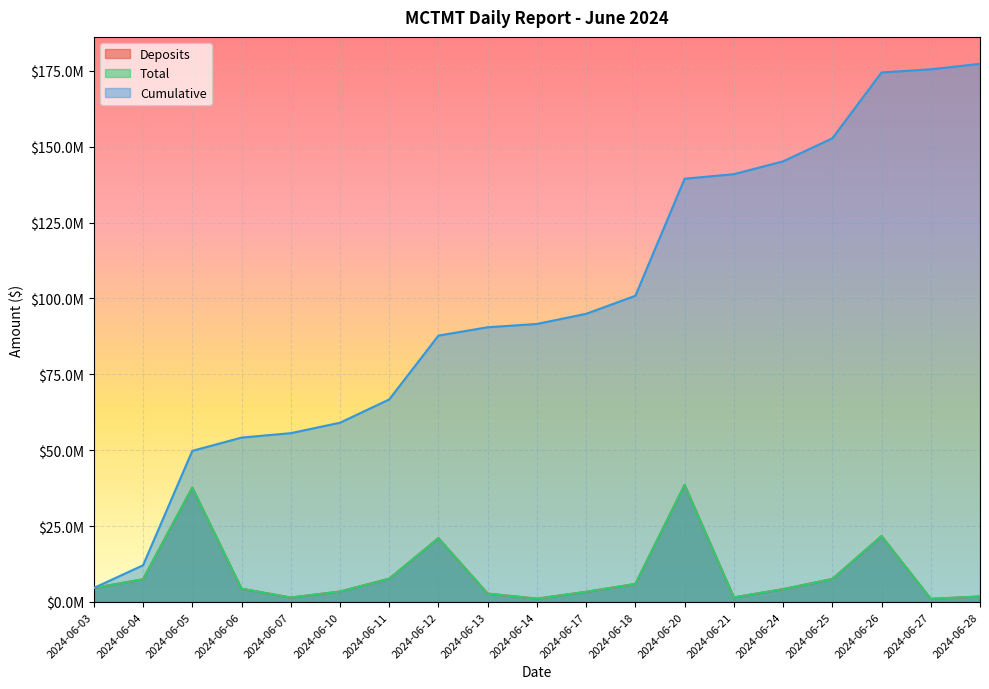

True or false: Cumulative and Total cross at least once.

False